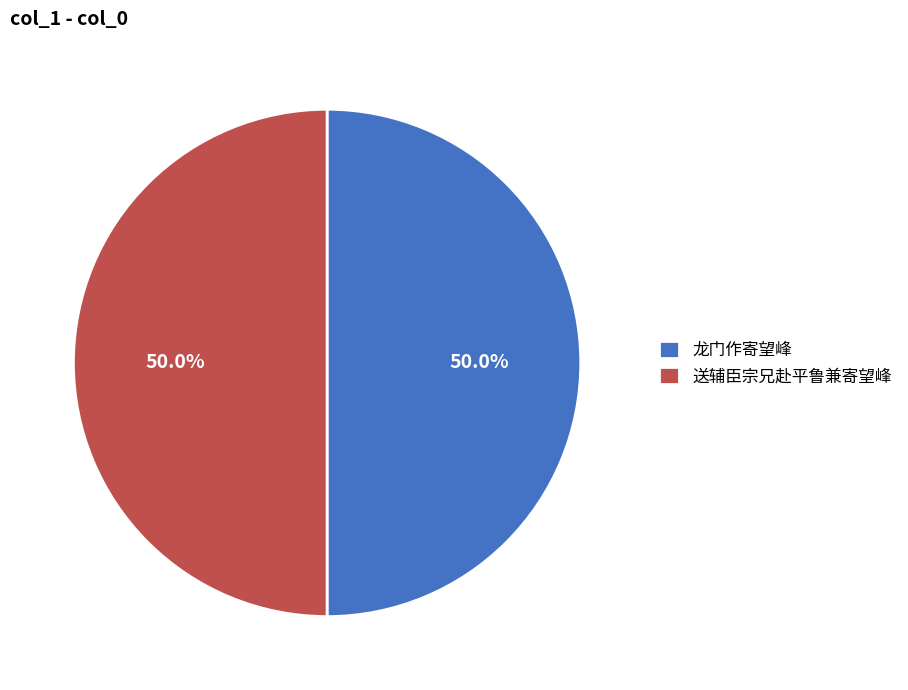

How much of the chart is everything except 龙门作寄望峰?

50.0%